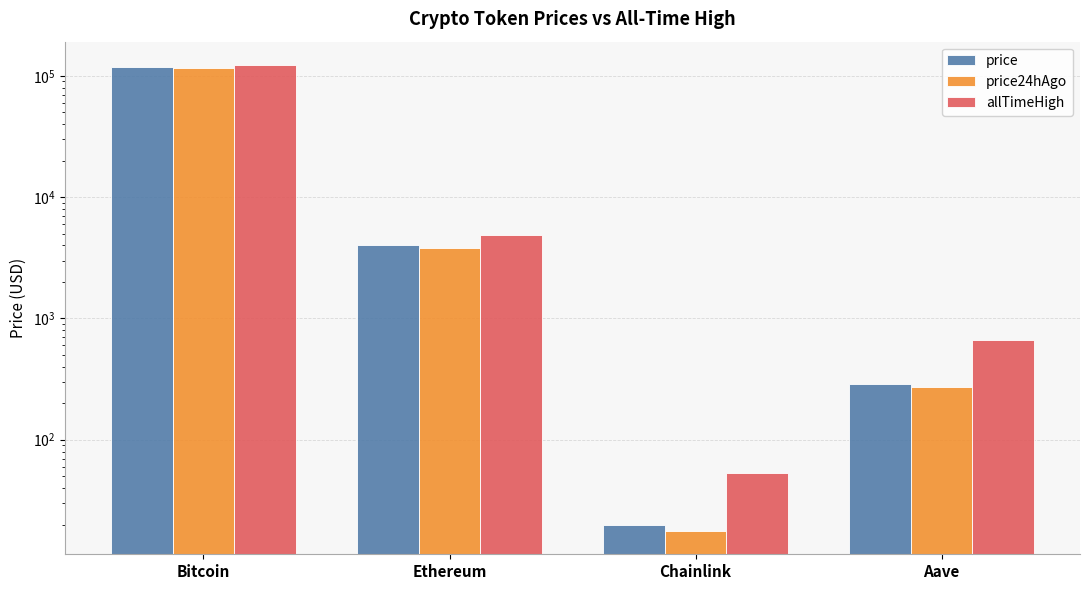

How many groups of bars are there?

4